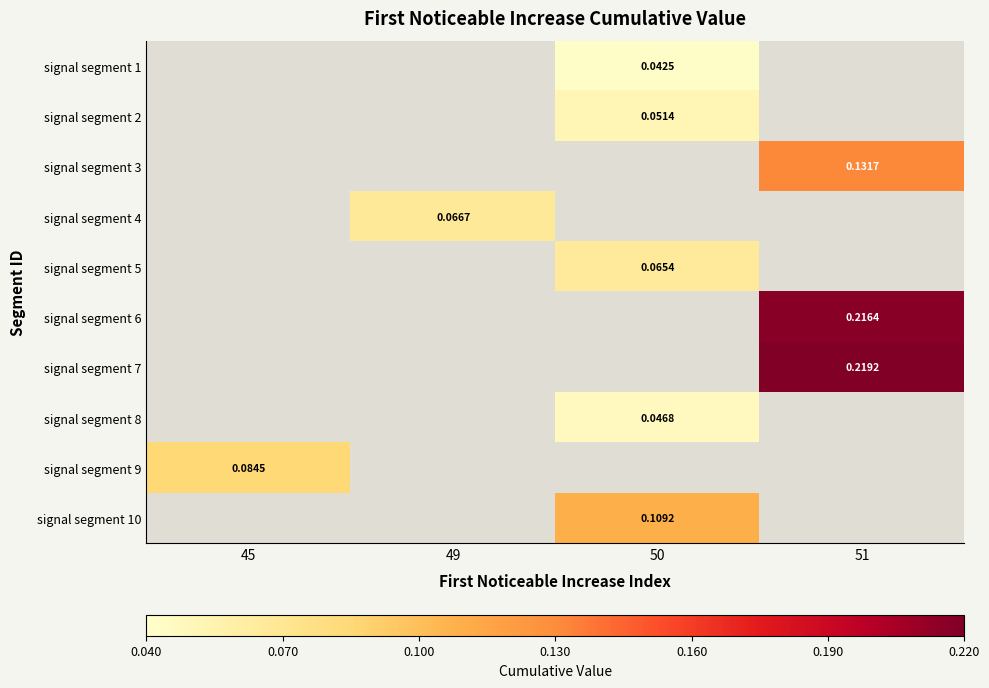

Which category has the highest value across all series?

51